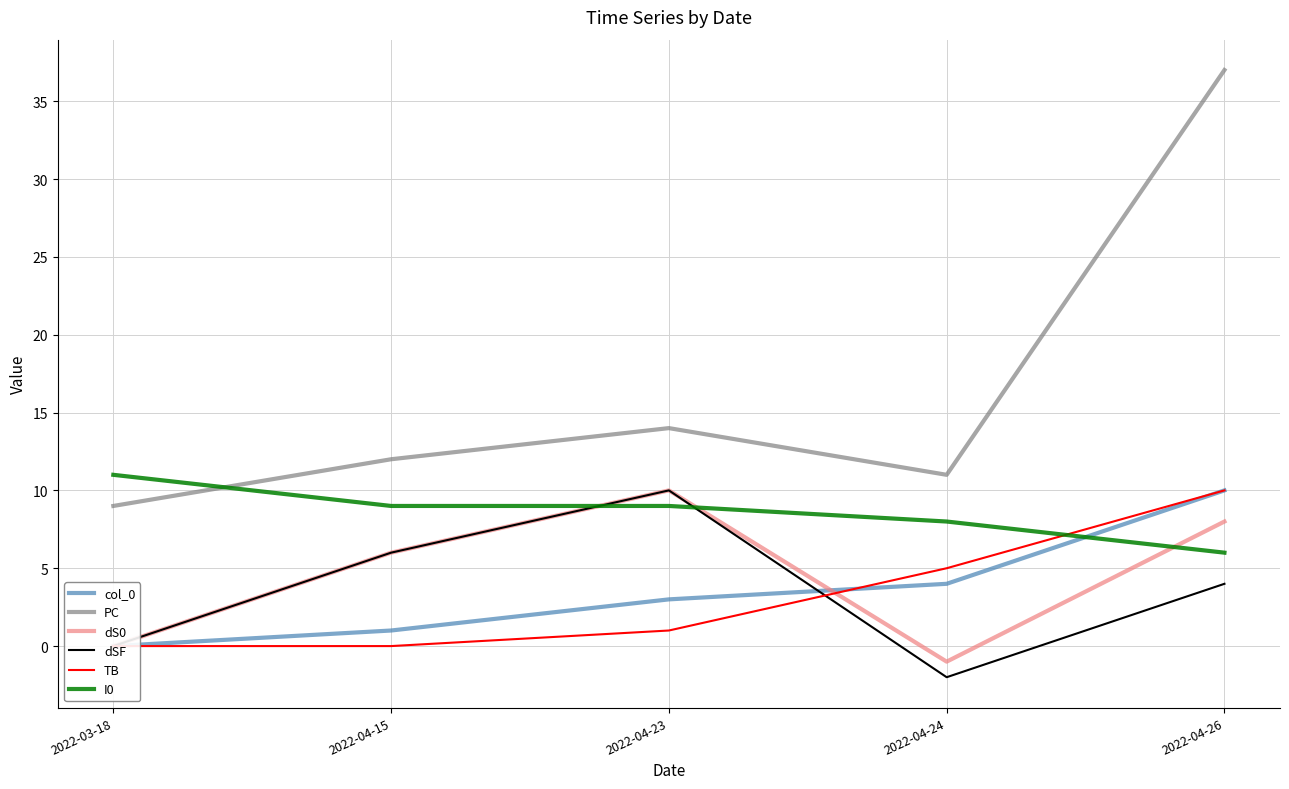

Count the number of data series in this chart.

6